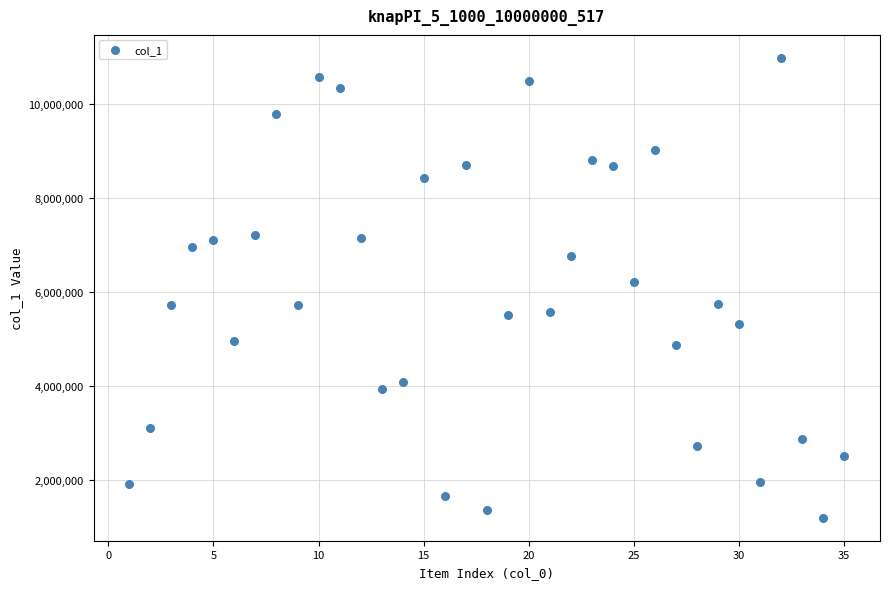

What is the range of X values (max minus min)?

34